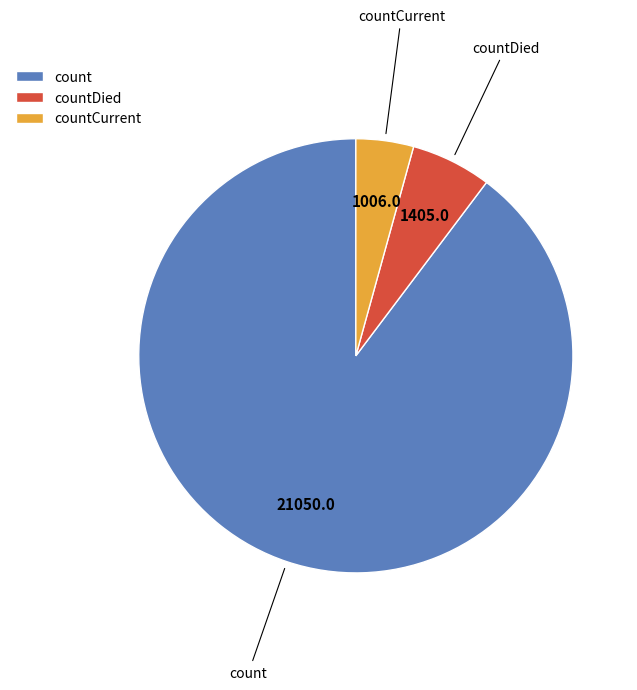

Rank the categories by value from highest to lowest.

count, countDied, countCurrent